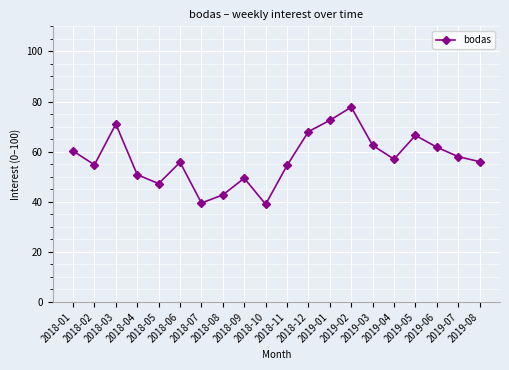

How many interior local valleys (lower than both neighbors) does the data have?

5